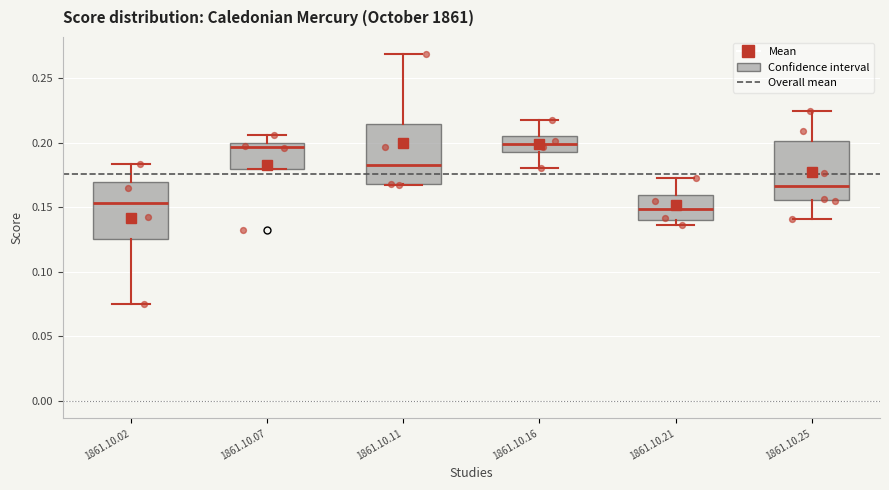

Reading left to right, transcribe this box plot: for each box, give where its median line is, the range the box spans, and where its two whiskers end, as read against the y-axis. The values are not printed on the chart, so give them approximately, as read against the axis.

1861.10.02: median 0.155, box 0.125 to 0.170, whiskers 0.075 to 0.185
1861.10.07: median 0.195, box 0.180 to 0.200, whiskers 0.180 to 0.205
1861.10.11: median 0.180, box 0.170 to 0.215, whiskers 0.165 to 0.270
1861.10.16: median 0.200, box 0.195 to 0.205, whiskers 0.180 to 0.220
1861.10.21: median 0.150, box 0.140 to 0.160, whiskers 0.135 to 0.170
1861.10.25: median 0.165, box 0.155 to 0.200, whiskers 0.140 to 0.225